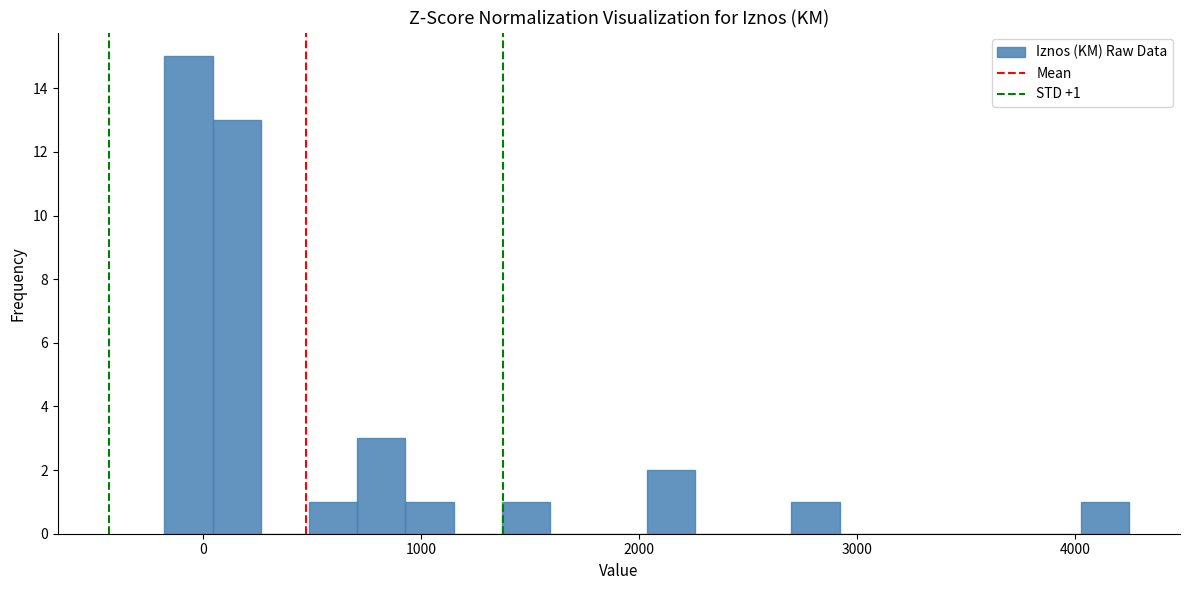

Read against the x-axis, roughly where is the centre of the tallest bar?

-100